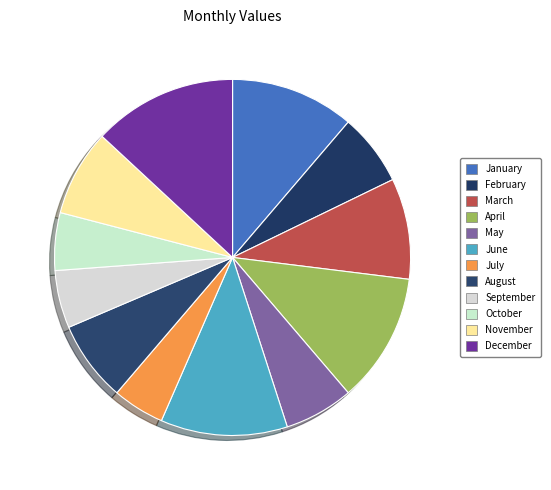

Count the number of slices in the pie.

12